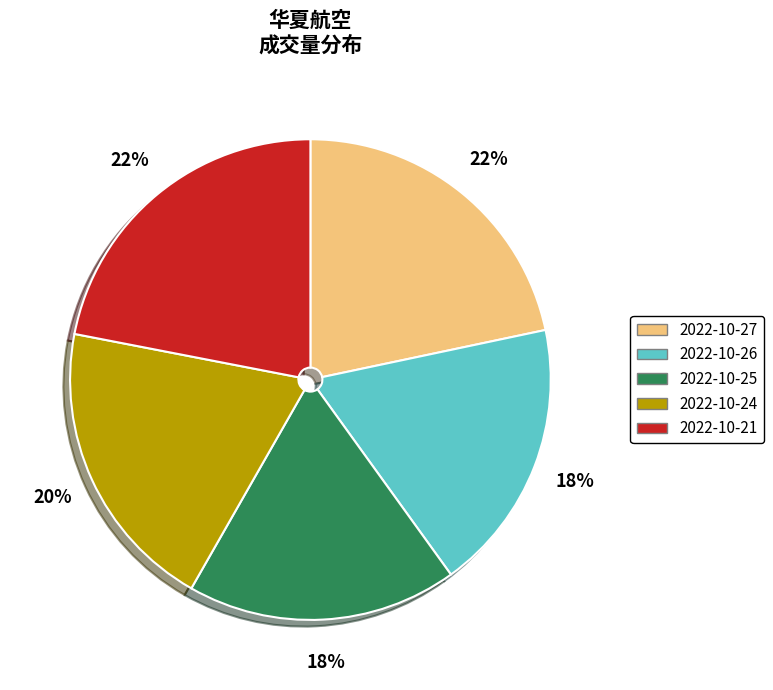

Between 2022-10-27 and 2022-10-25, which is larger?

2022-10-27